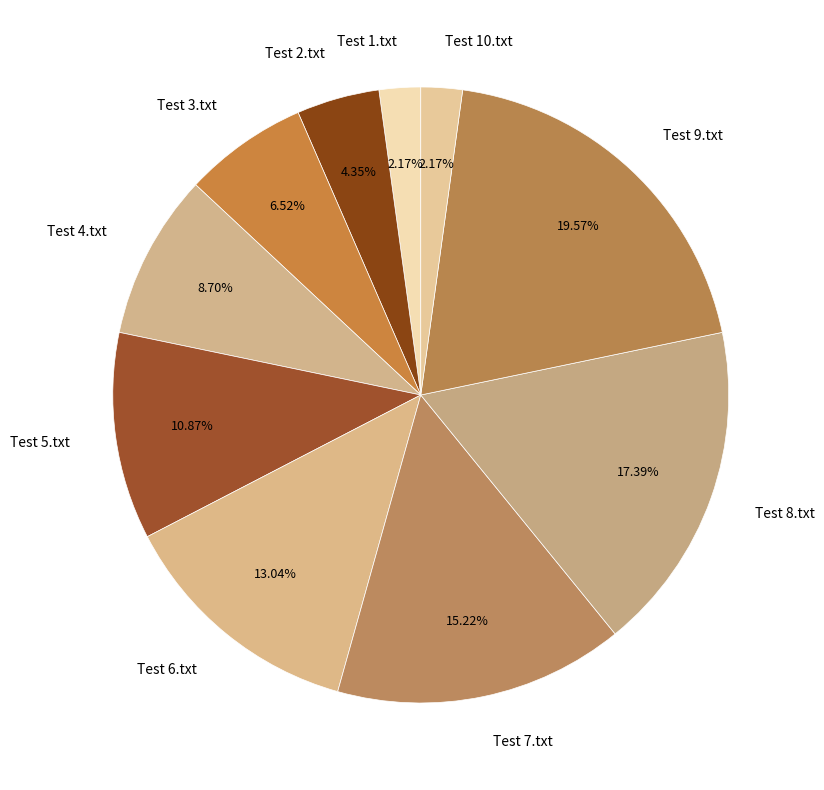

How many segments does this pie chart have?

10